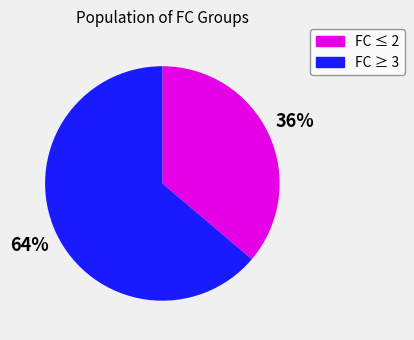

Approximately how many times larger is the value at FC ≤ 2 compared to FC ≥ 3?

0.6